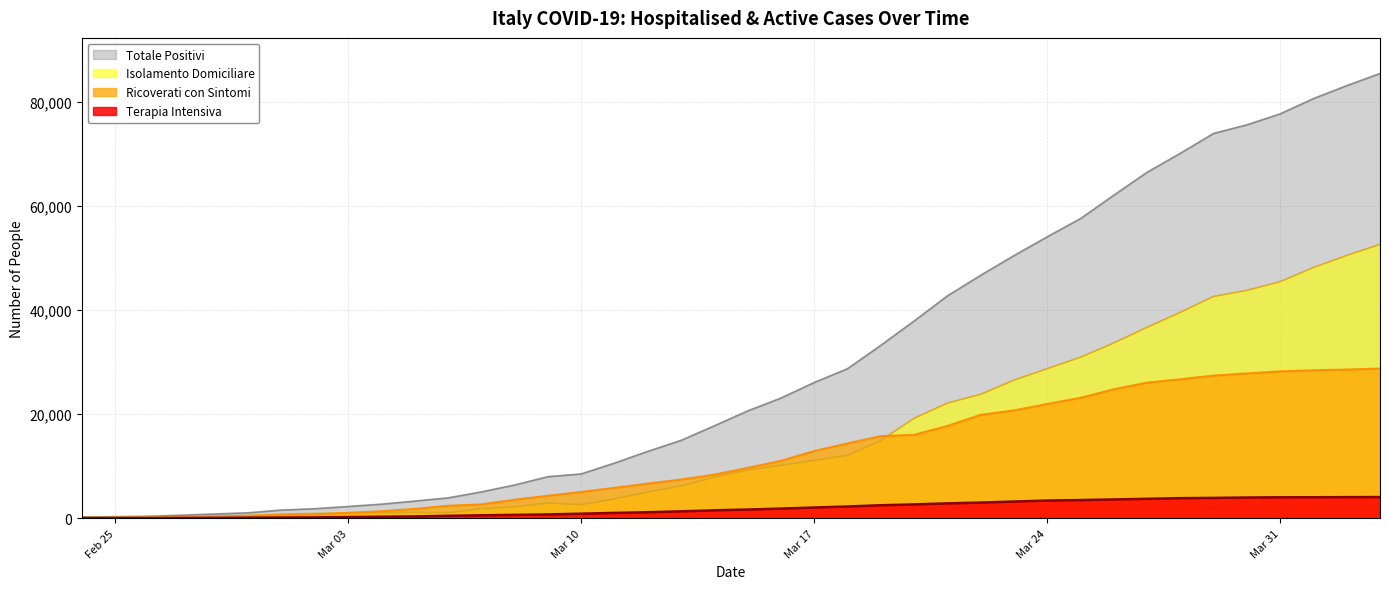

What is the total value across all series at Mar 31?

155270